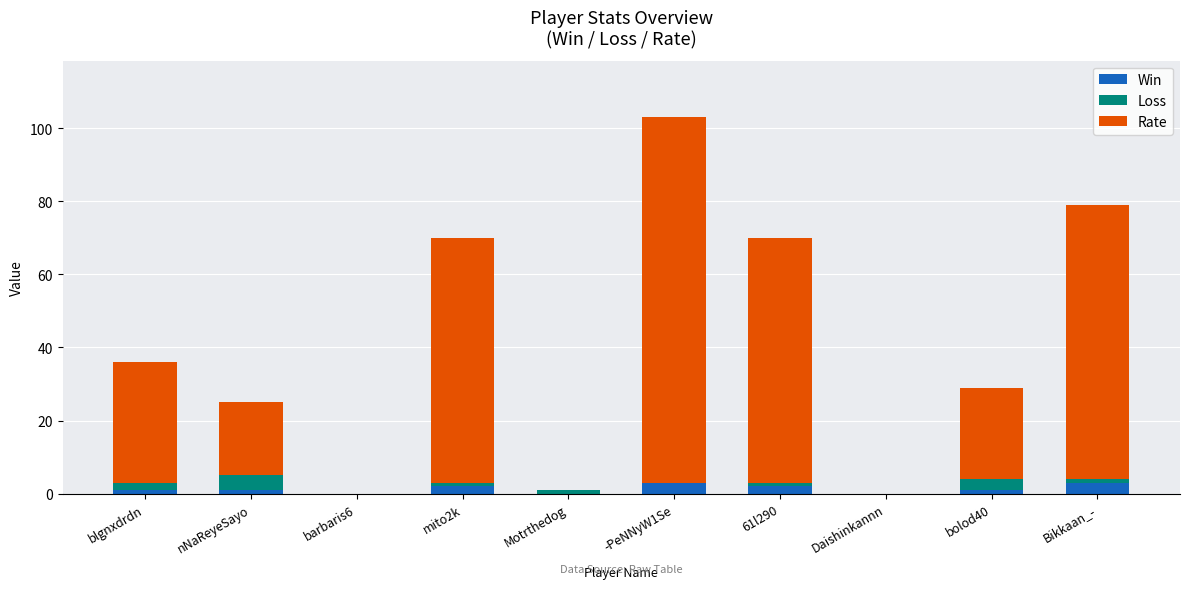

What is the sum of all Win values?

13